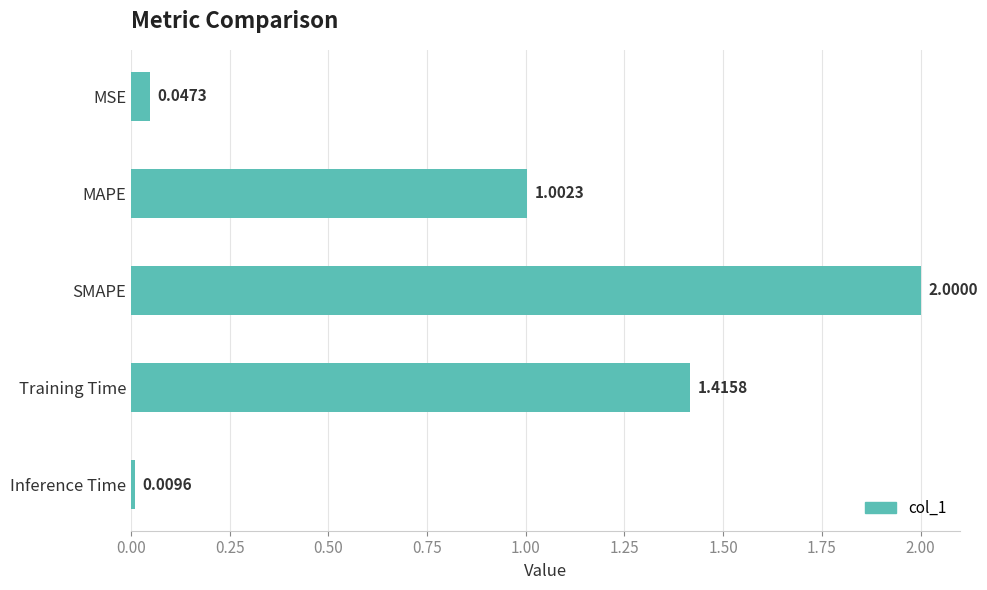

How many bars are there in total?

5